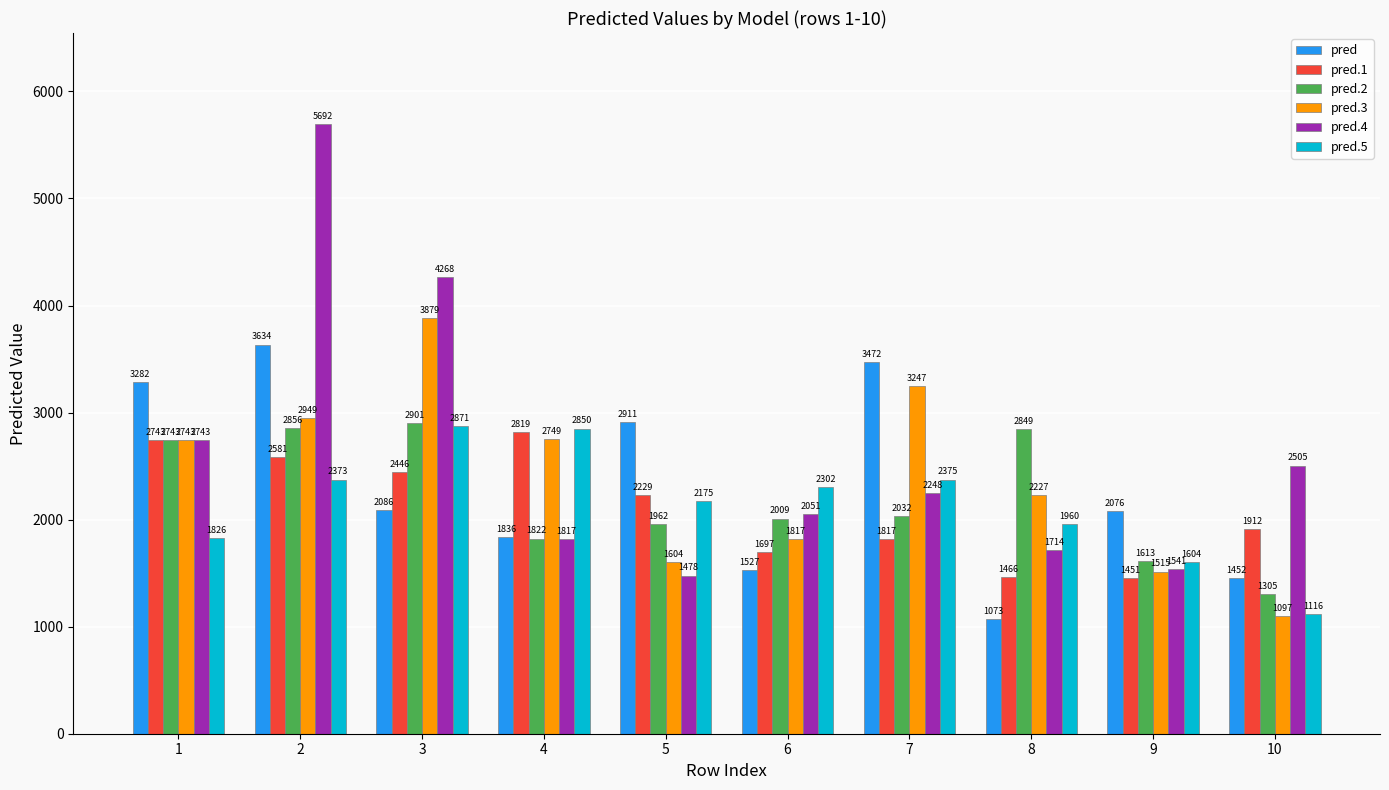

What is the value of the pred.1 bar at the 8th from the left?

1465.6